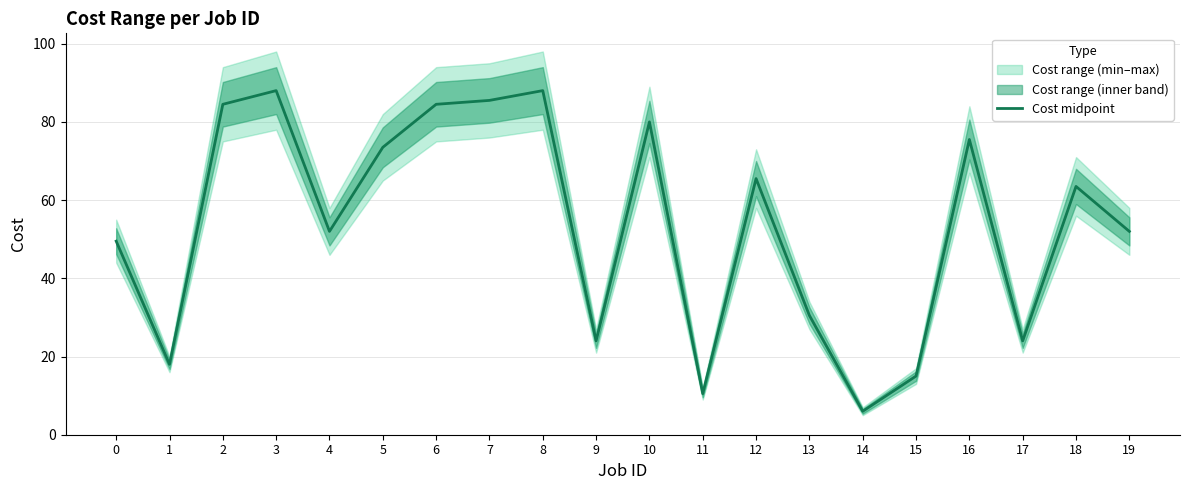

Is it true that the value at 9 is 24.0?

True